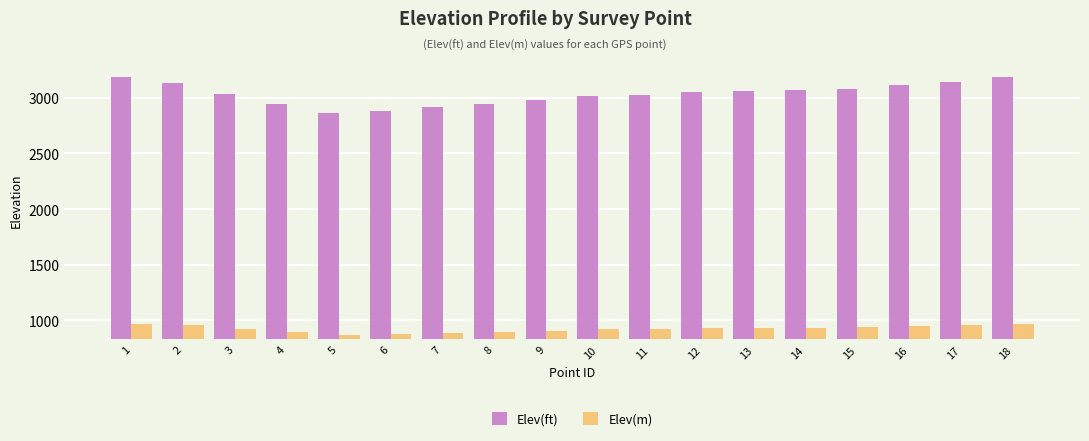

List the series in order of their peak value, lowest first.

Elev(m), Elev(ft)